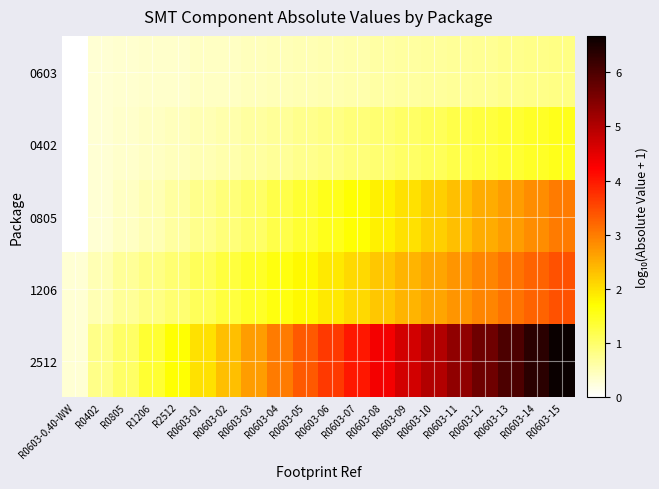

At which category does the chart reach its peak across all series?

R0603-15